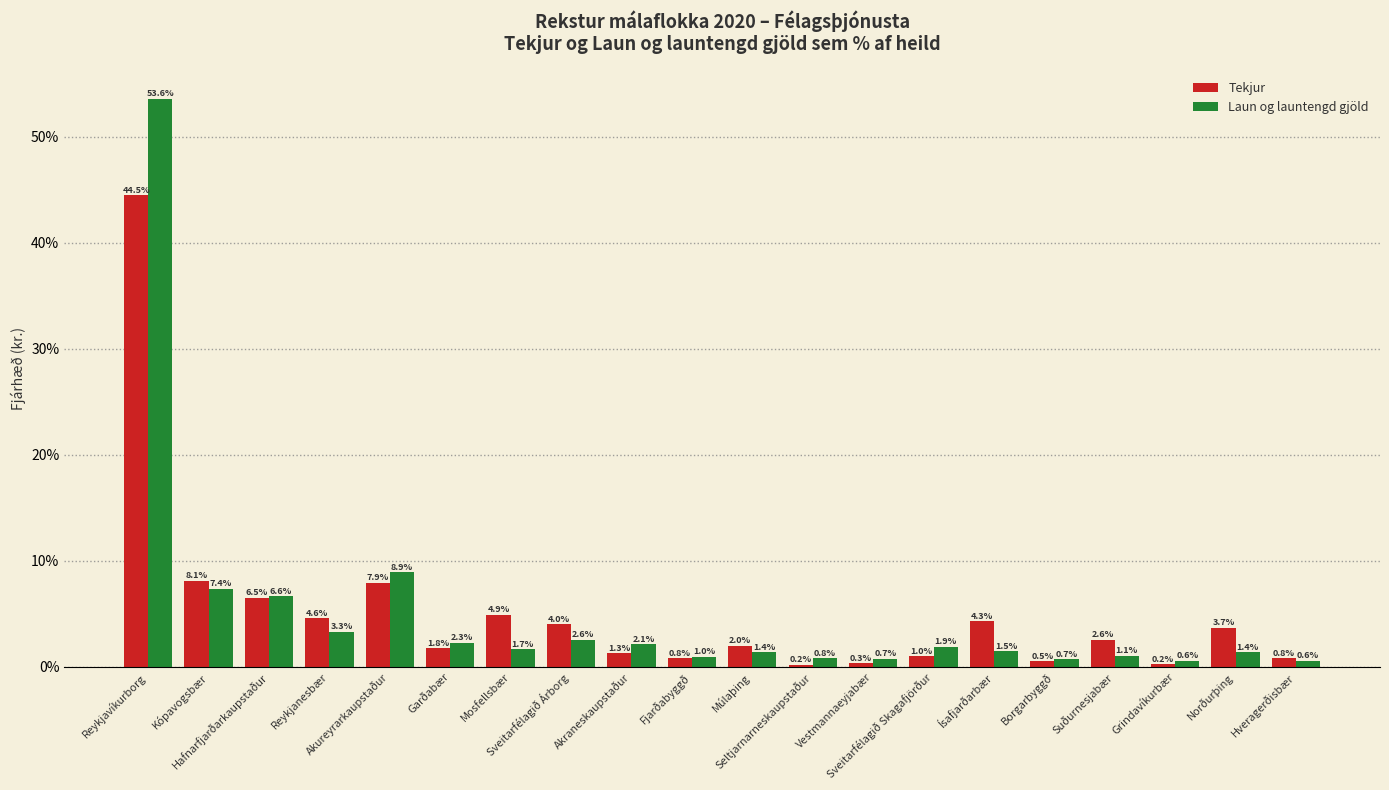

What is the label of the 20th bar from the right?

Reykjavíkurborg